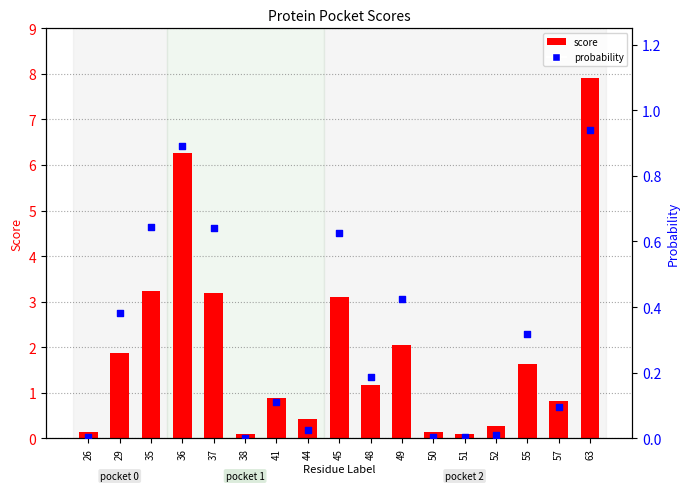

Which series has the widest spread of Y values?

score